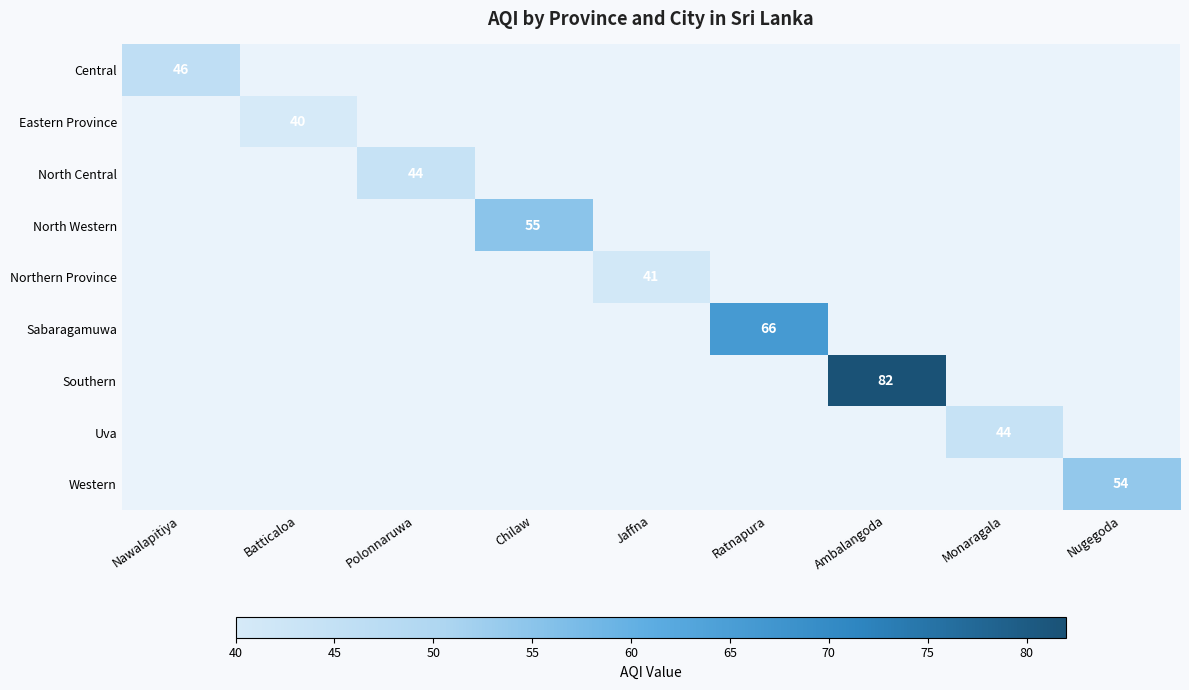

True or false: Northern Province has a value of 26 at Jaffna.

False